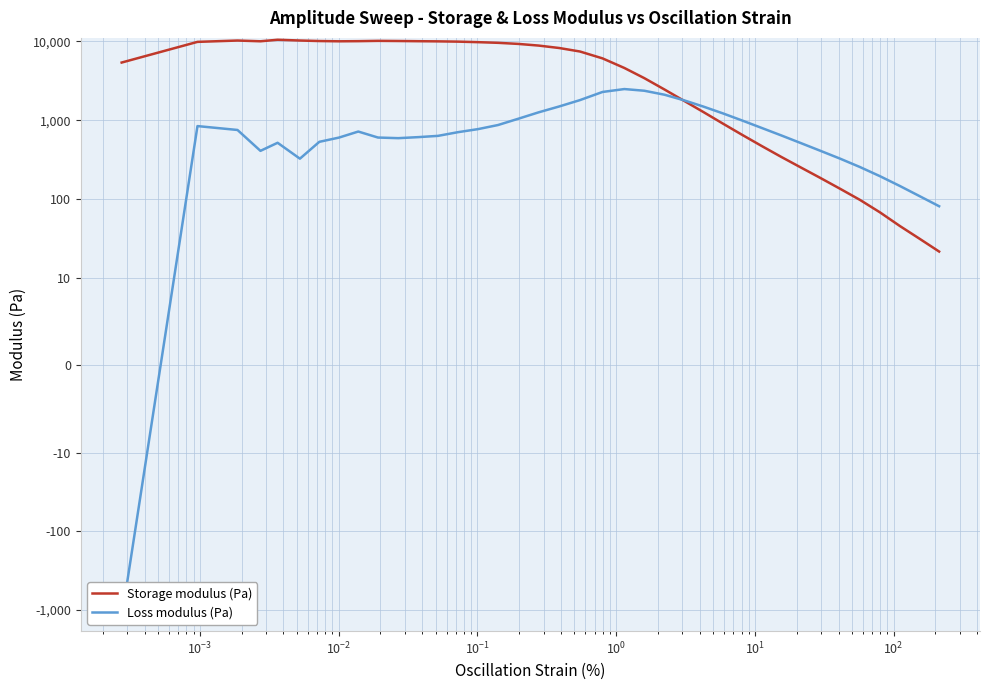

Which series has the widest spread of values?

Storage modulus (Pa)